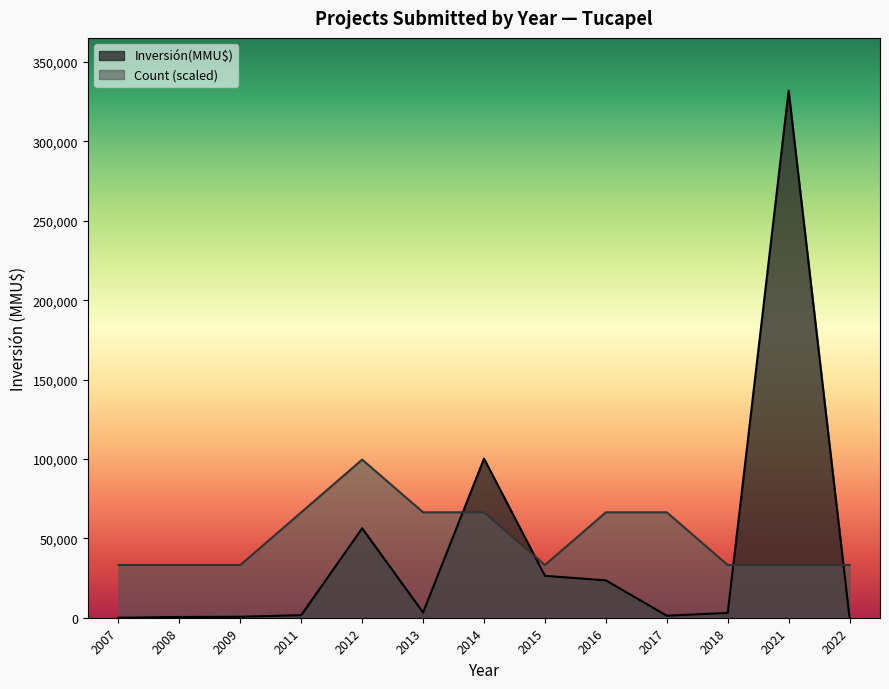

How many times do Inversión(MMU$) and Count cross each other?

4